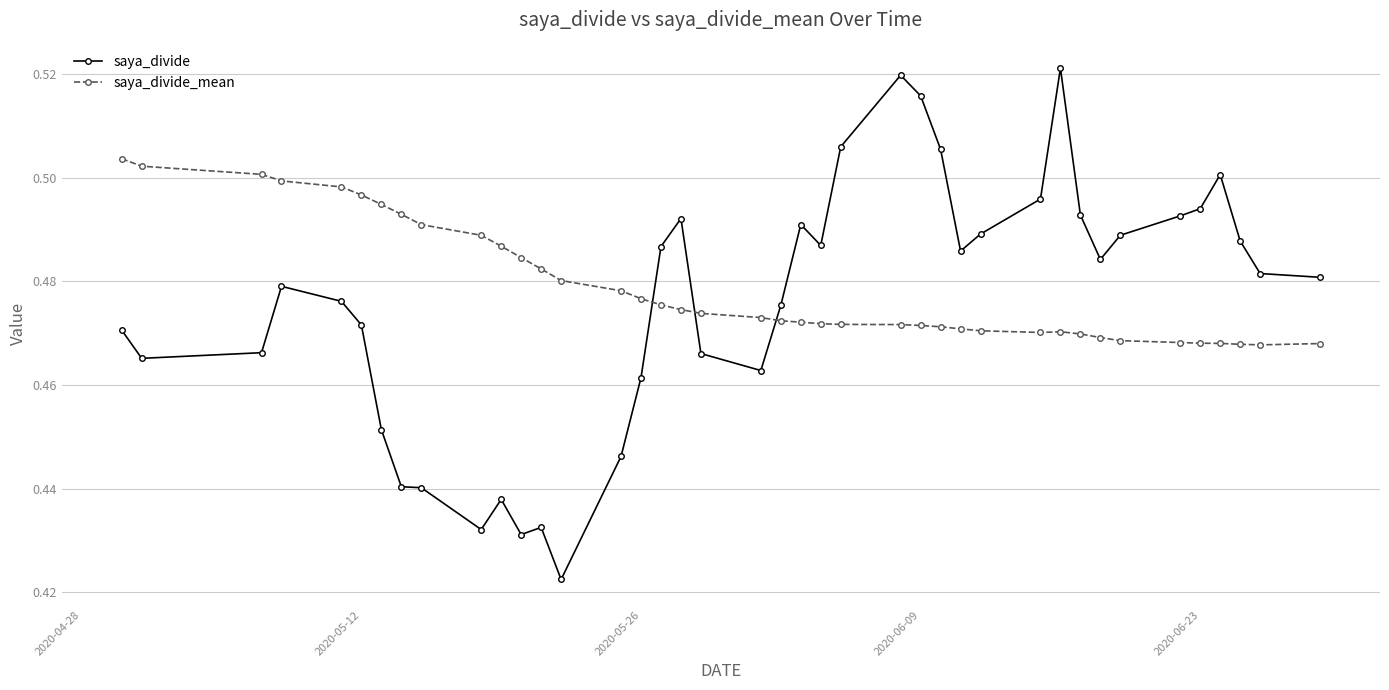

Rank the series by their maximum value, from lowest to highest.

saya_divide_mean, saya_divide